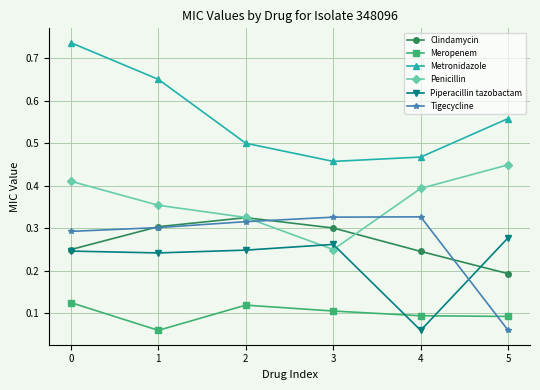

At which category does Penicillin reach its first local valley?

3